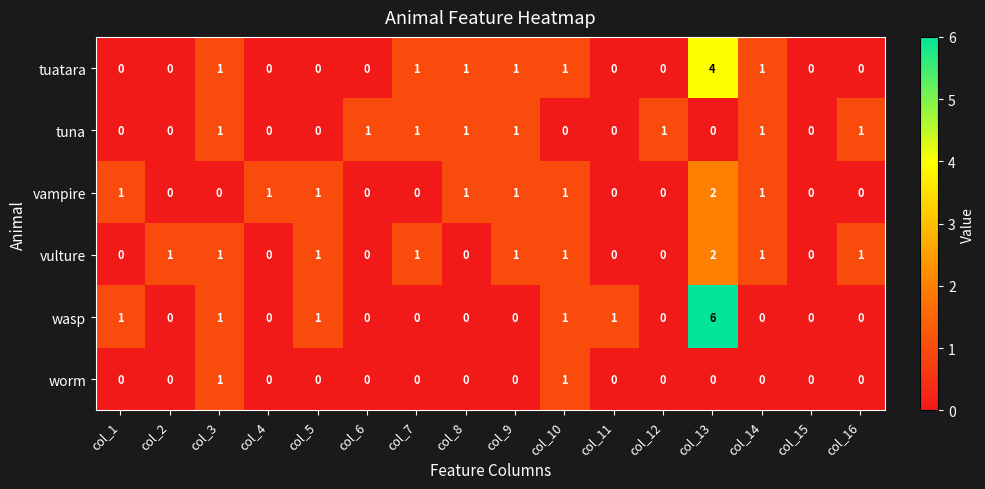

At which label does tuatara reach its peak?

col_13